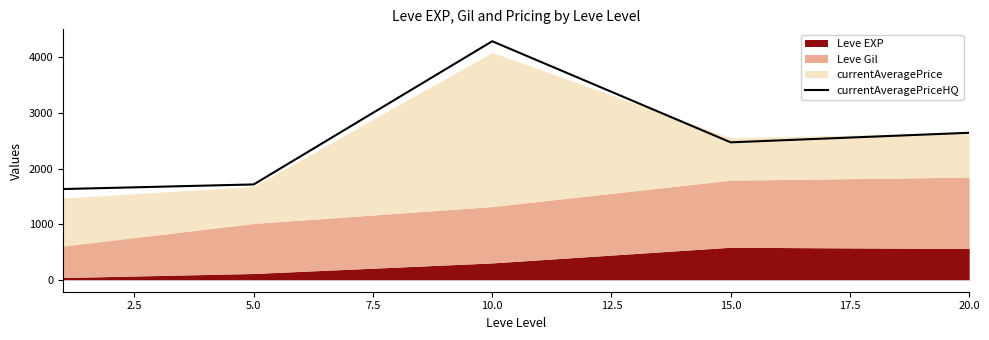

The chart shows a value of 4521.0 at 10.0. True or false?

False